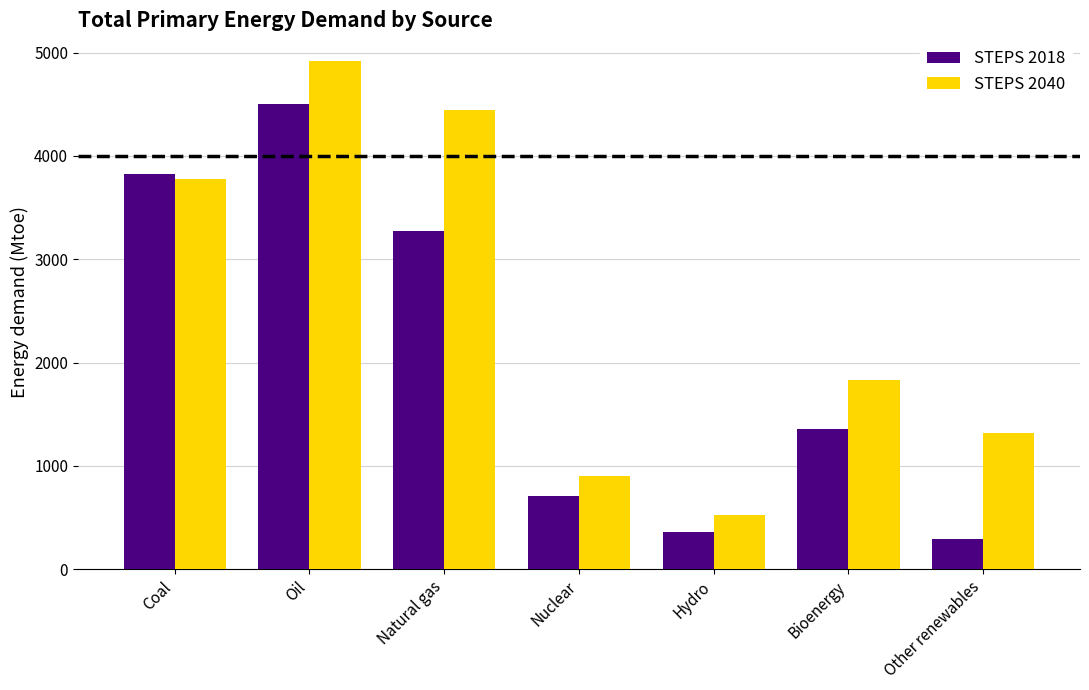

List the series in order of their peak value, lowest first.

STEPS 2018, STEPS 2040